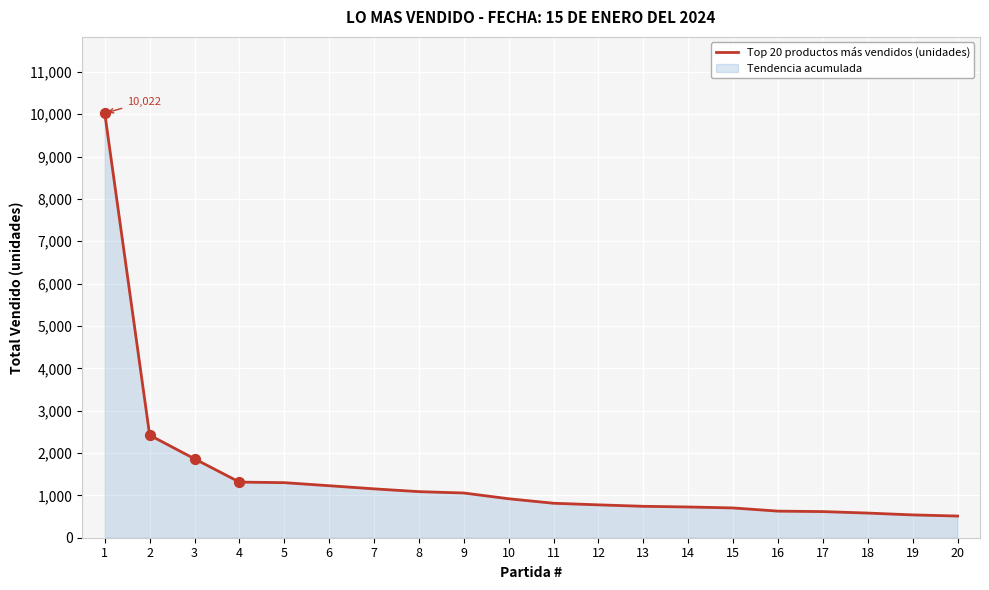

What is the change in value from 2 to 18?

-1840